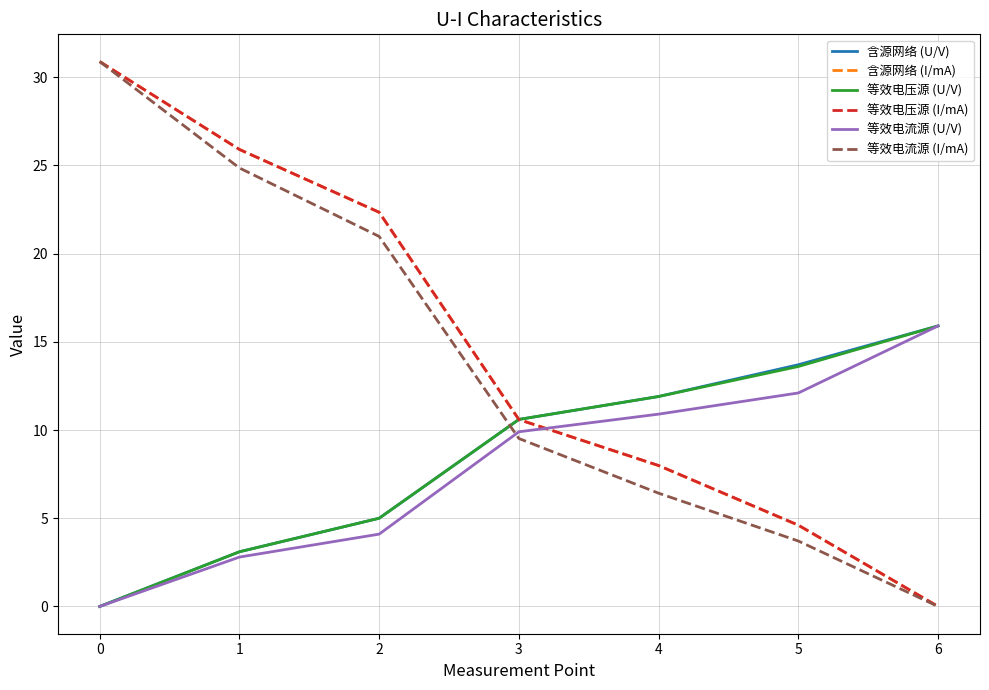

Count the number of categories in the chart.

7